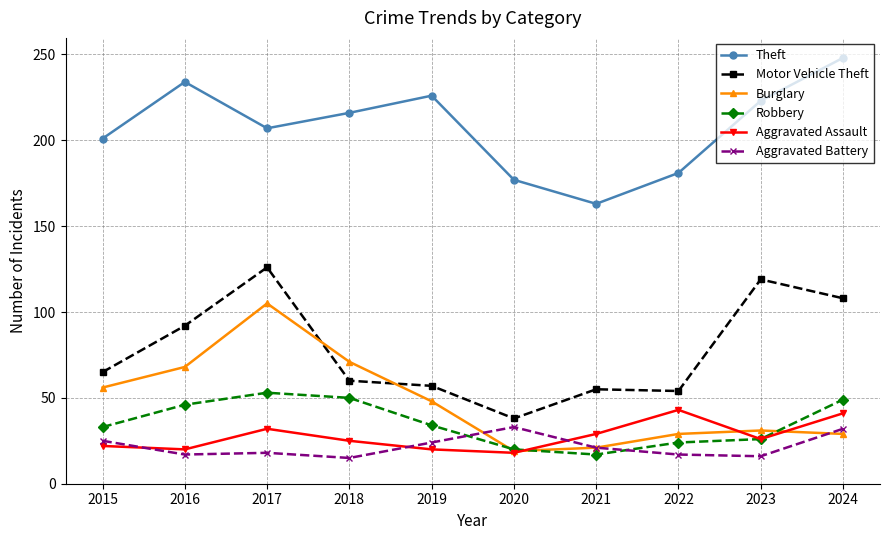

True or false: Robbery and Motor Vehicle Theft cross at least once.

False